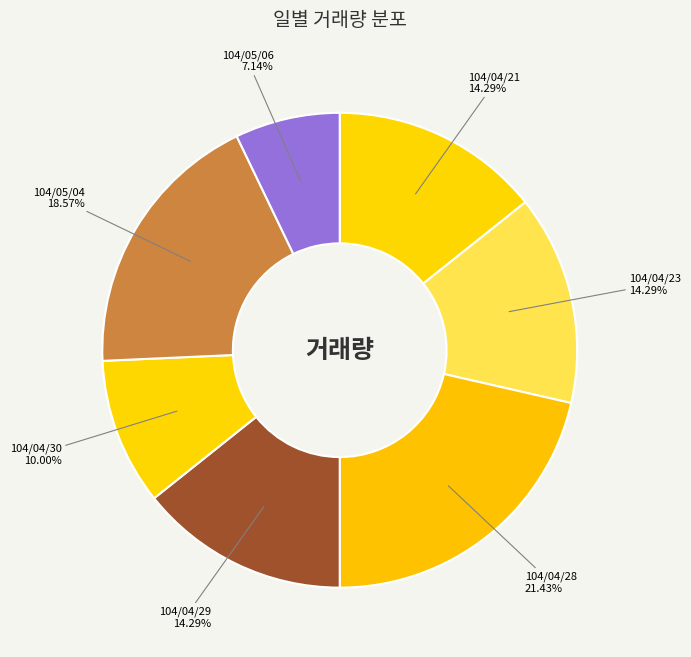

How many slices are in this pie chart?

7